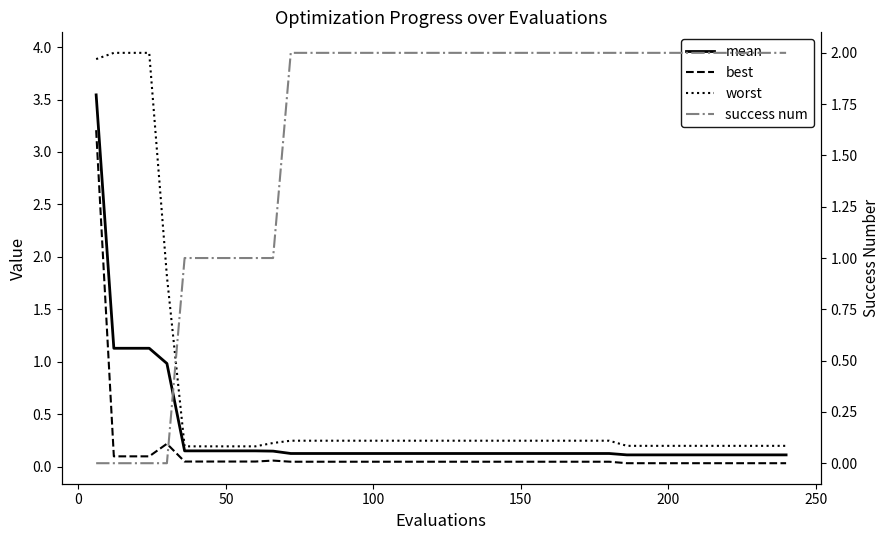

Count the number of data series in this chart.

4